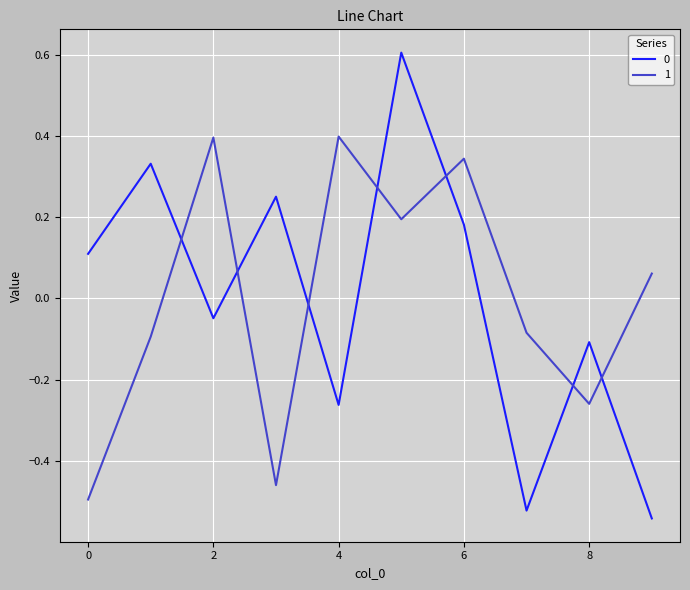

Is this an area chart (filled region under the line)?

No